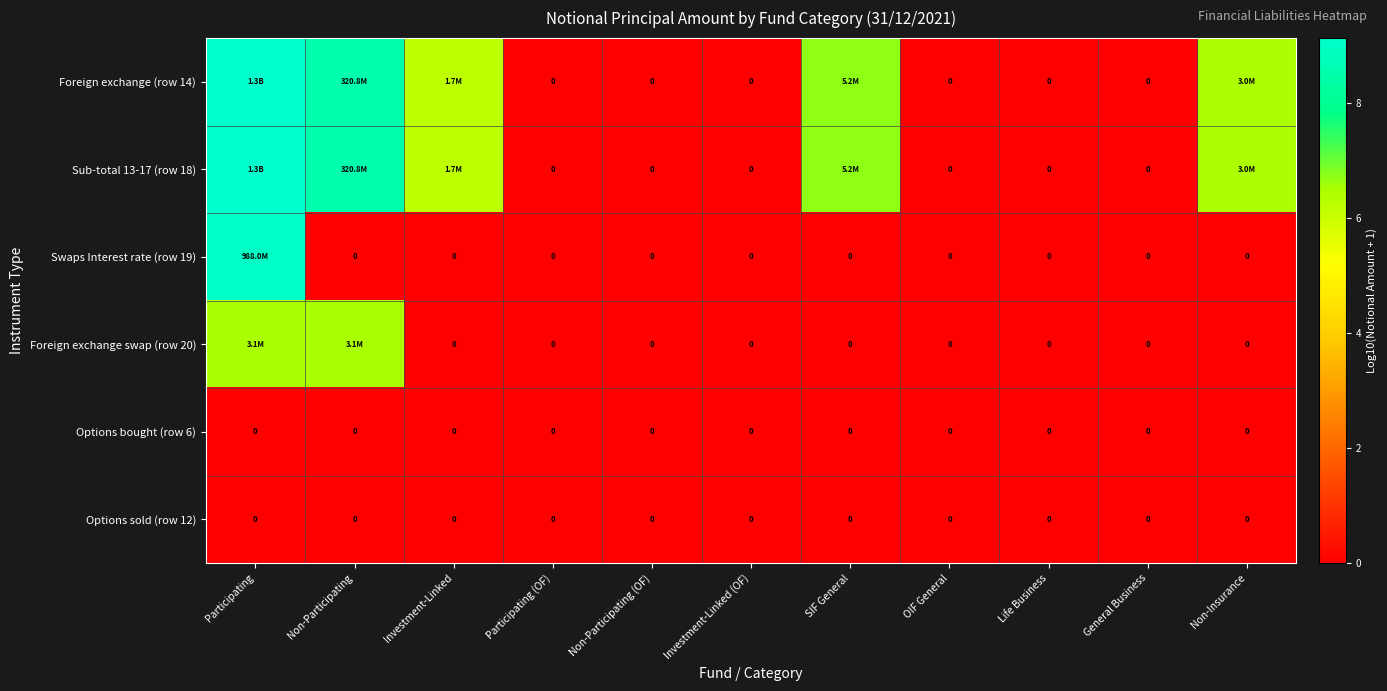

At which label does Sub-total 13-17 (row 18) reach its peak?

Participating